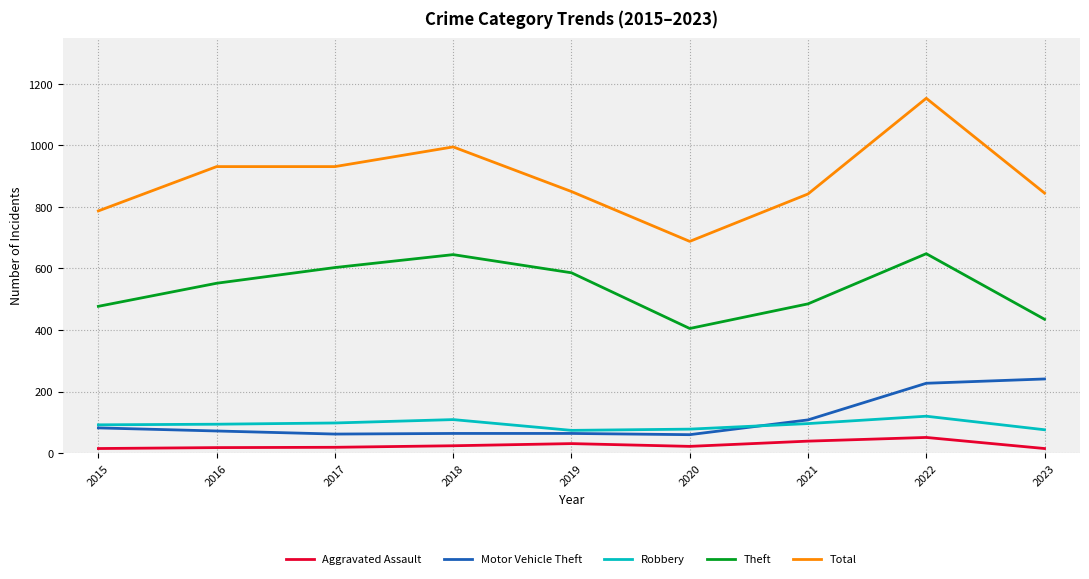

What is the spread (max minus min) of values at 2021?

803